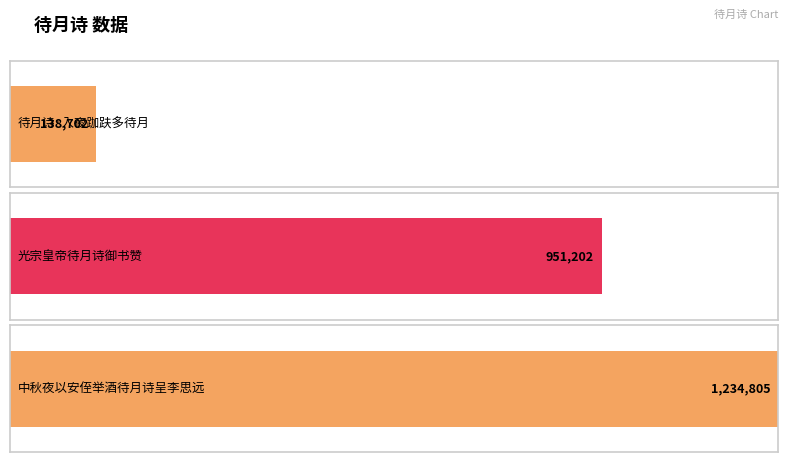

Which category has the highest value across all series?

中秋夜以安侄举酒待月诗呈李思远